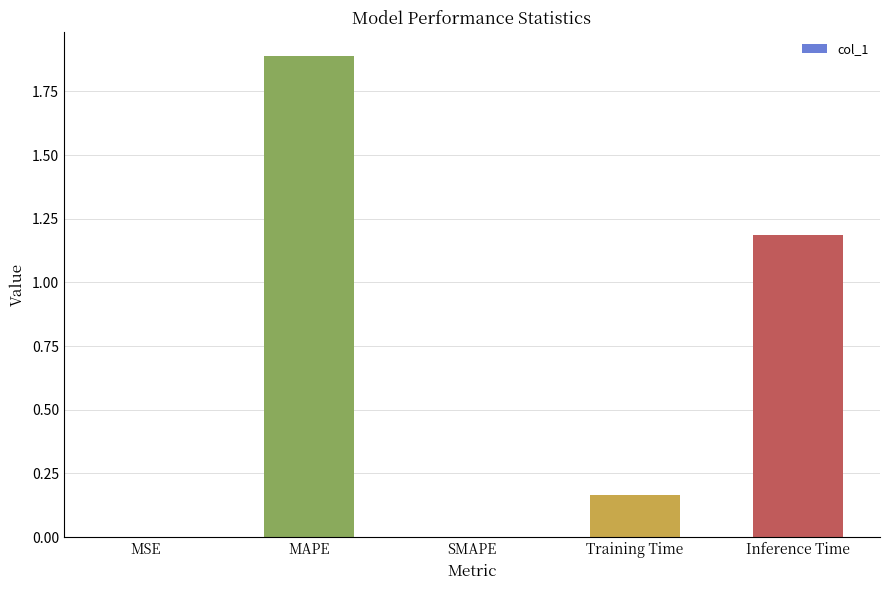

What is the maximum value shown in the chart?

1.9